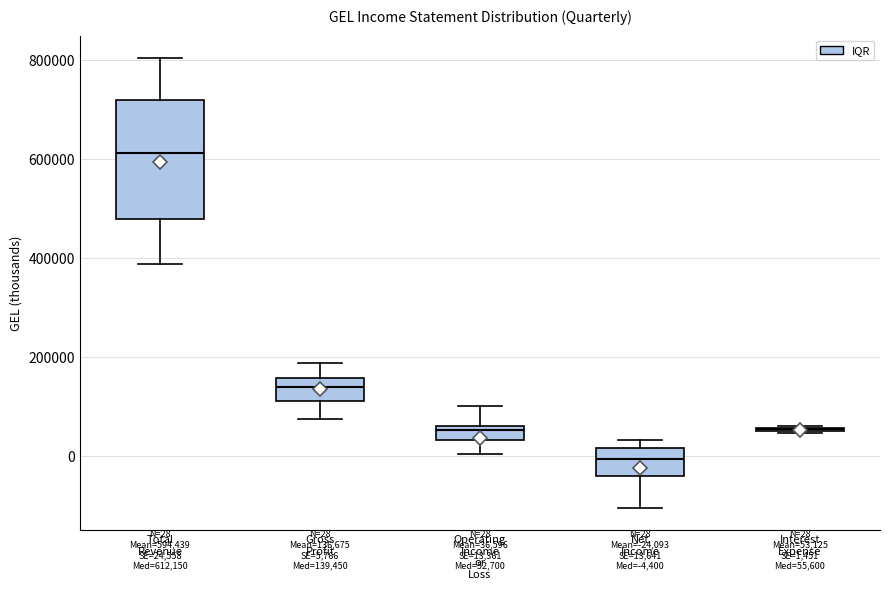

Which box is the tallest, from its lower edge to its upper edge?

Total Revenue